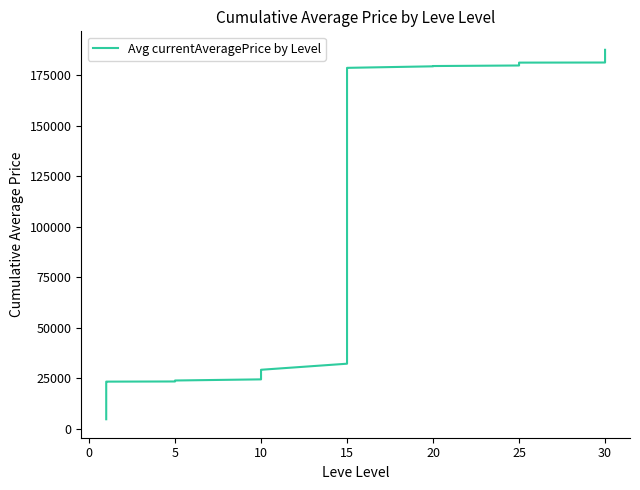

What is the minimum value shown in the chart?

4847.0